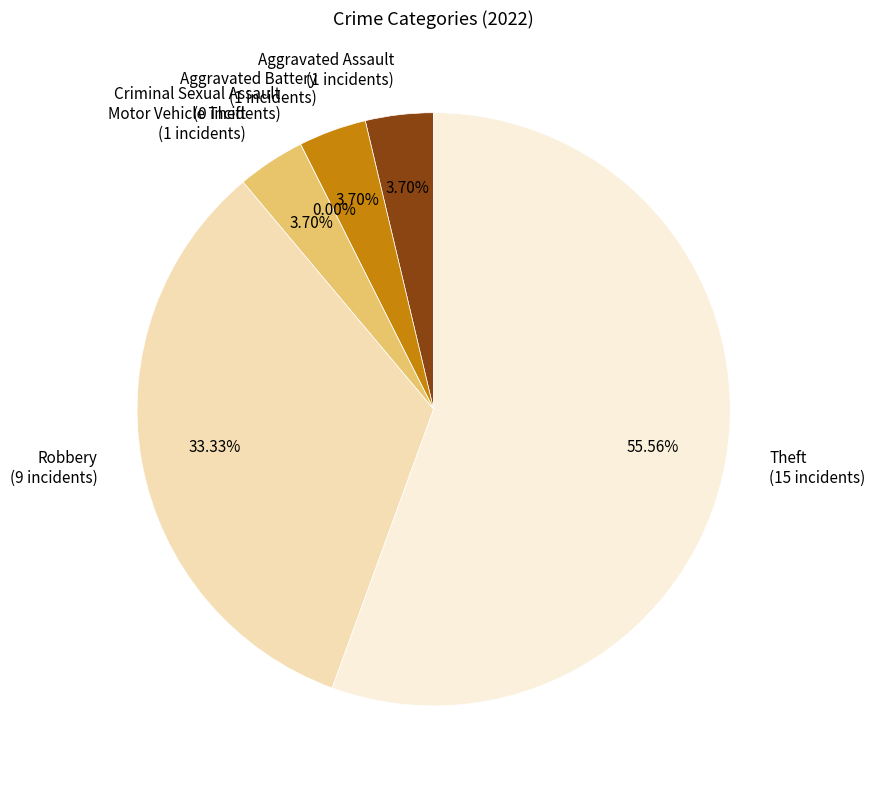

True or false: Criminal Sexual Assault accounts for 0% of the total.

True